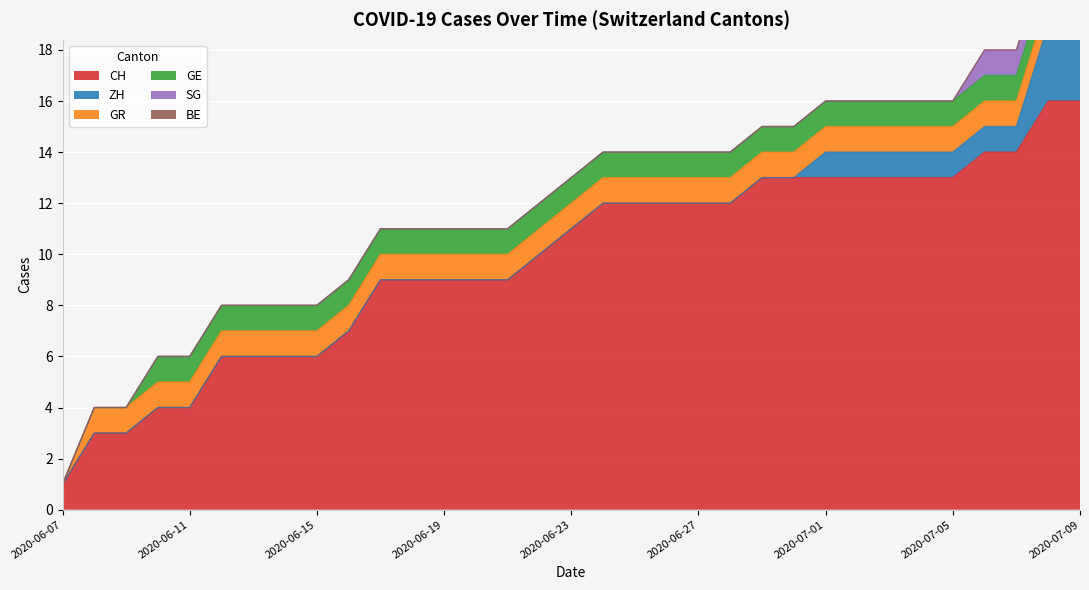

Which series has the largest total across all categories?

CH